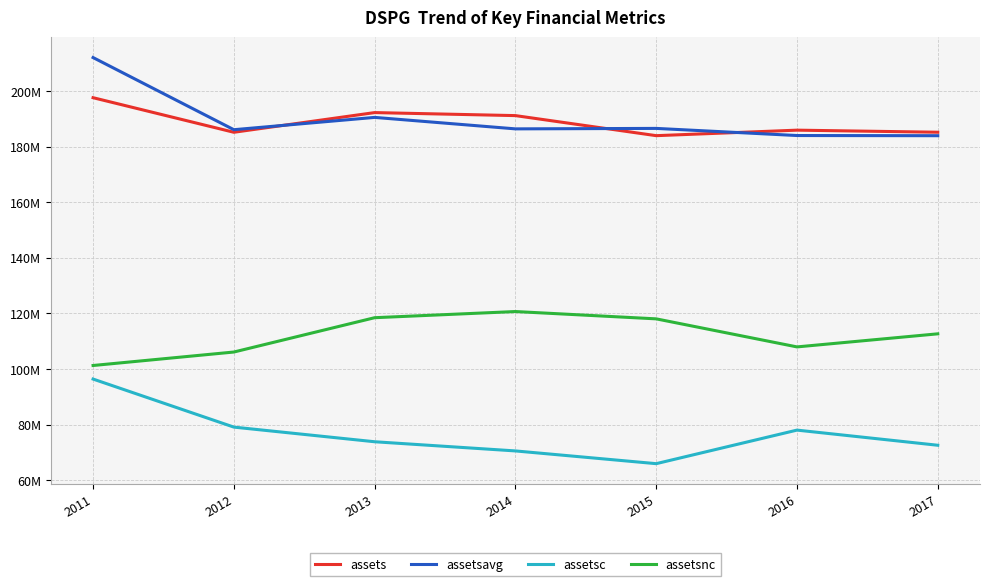

Reading left to right, transcribe all the data shown in this chart.

assets: 197625000	185182000	192265000	191179000	183962000	185944000	185199000
assetsavg: 212070250	186108500	190537500	186406000	186574750	184011000	183948750
assetsc: 96372000	79082000	73812000	70510000	65925000	78001000	72550000
assetsnc: 101253000	106100000	118453000	120669000	118037000	107943000	112649000